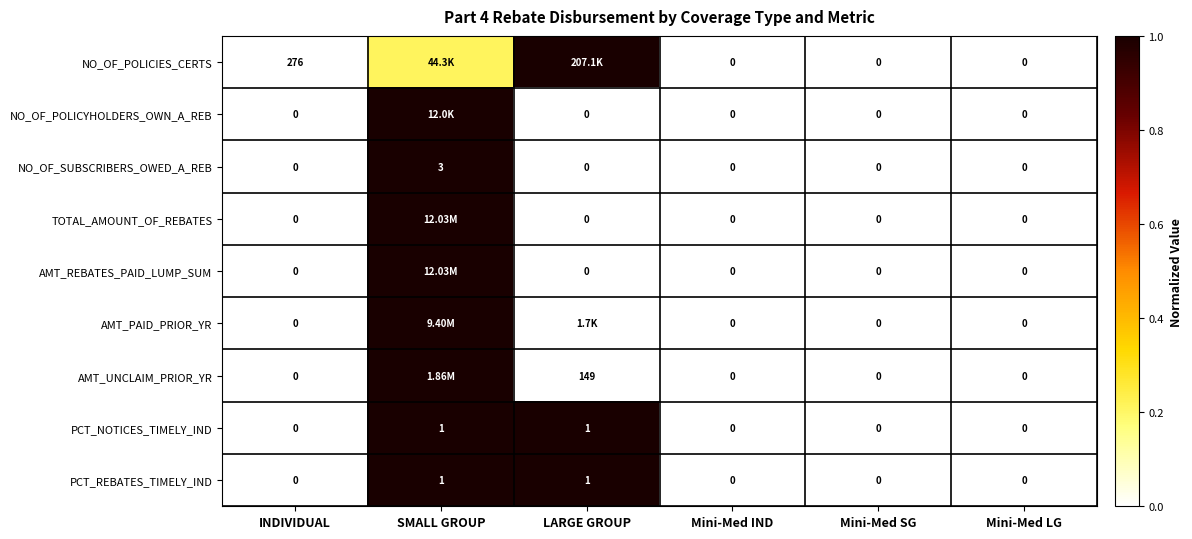

At which category is the sum across all series the highest?

SMALL GROUP